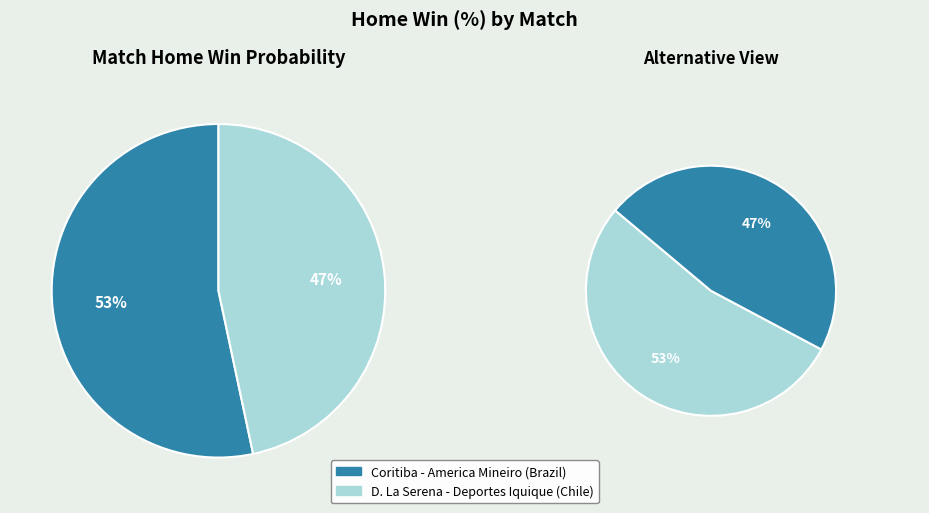

What percentage do D. La Serena - Deportes Iquique (Chile) and Coritiba - America Mineiro (Brazil) together represent?

100.0%